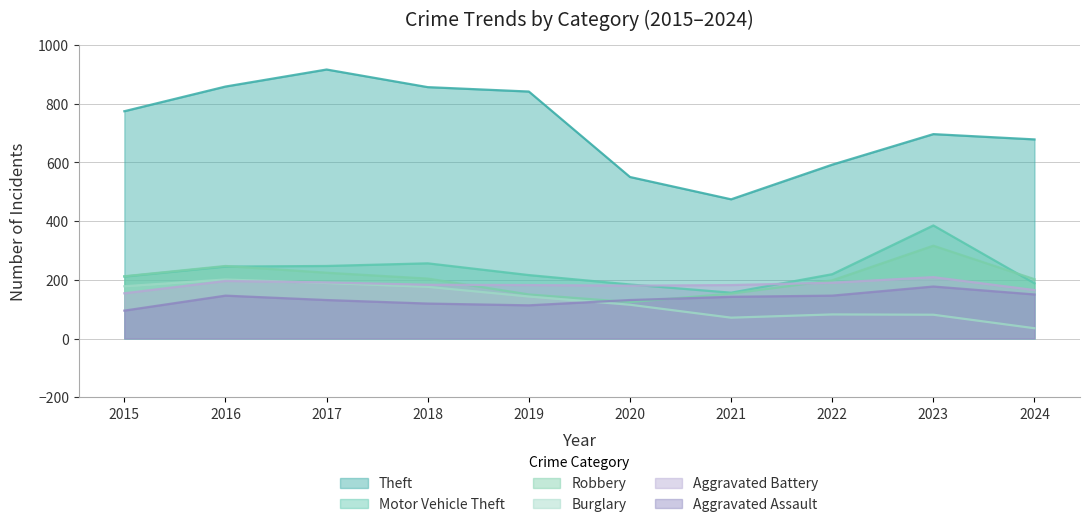

What is the difference between the Aggravated Assault values at 2018 and 2017?

12